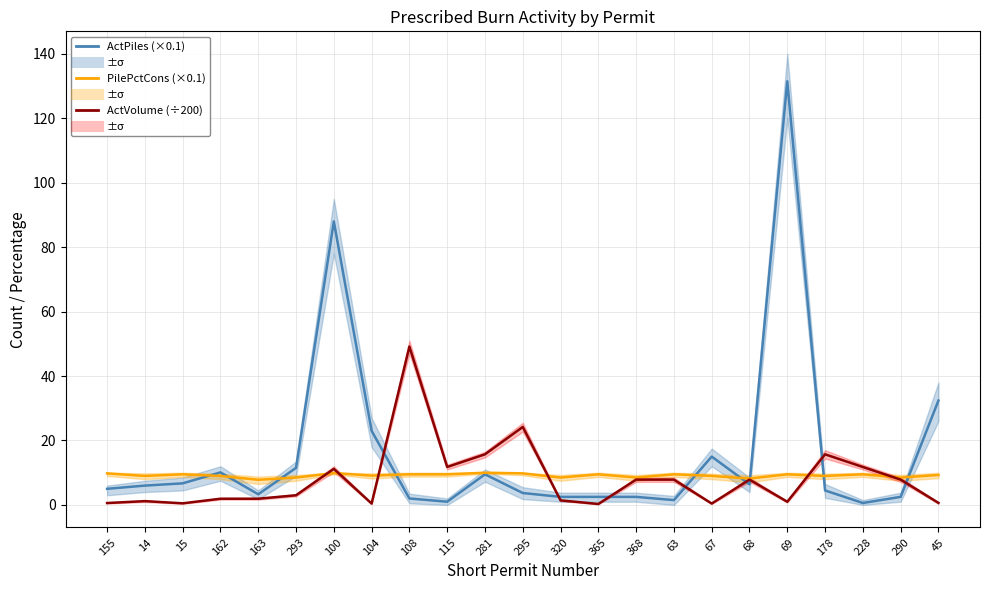

How many distinct data groups are displayed?

3